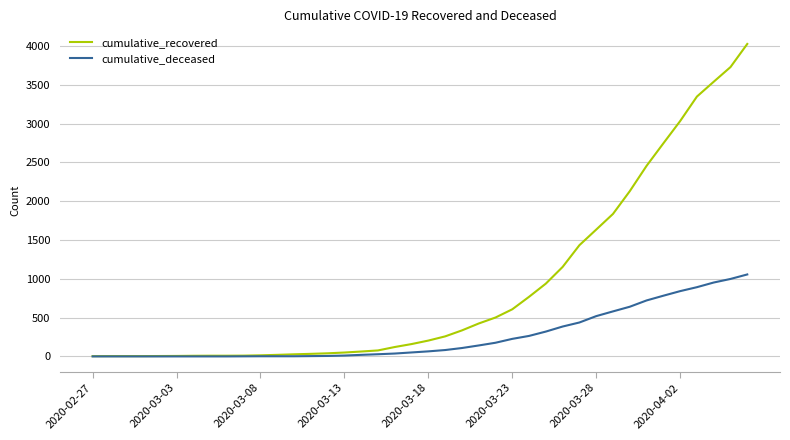

Rank the series by their average value, from lowest to highest.

cumulative_deceased, cumulative_recovered